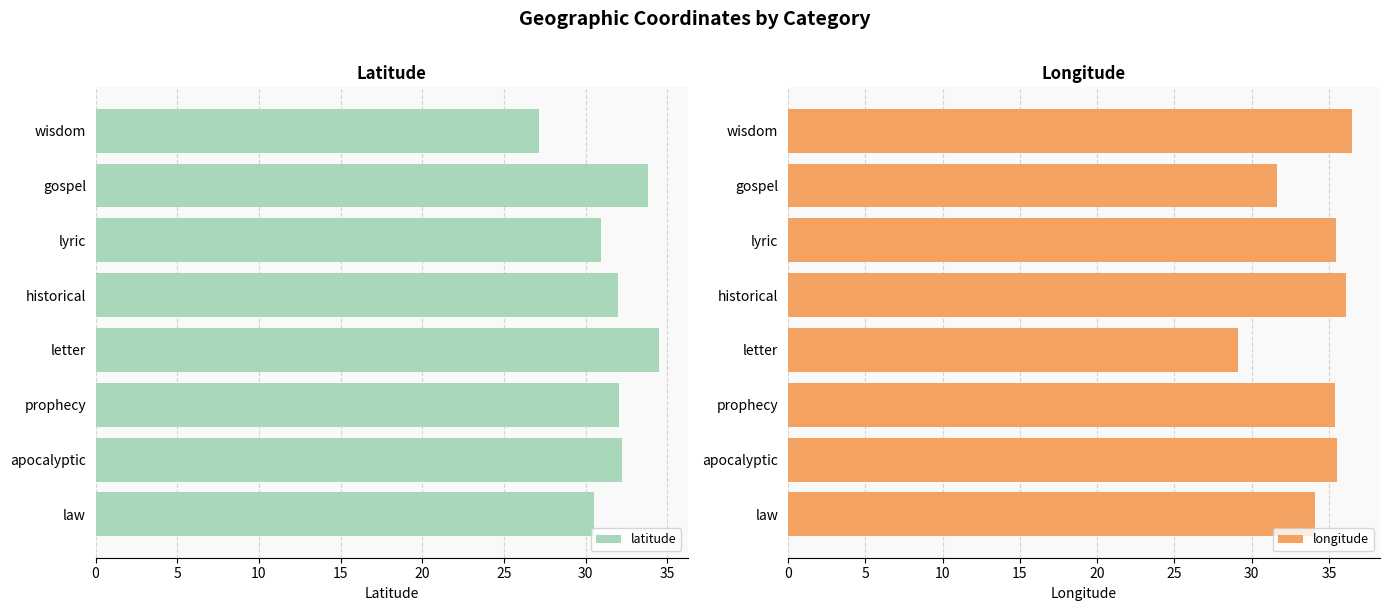

How many data points does each series have?

8